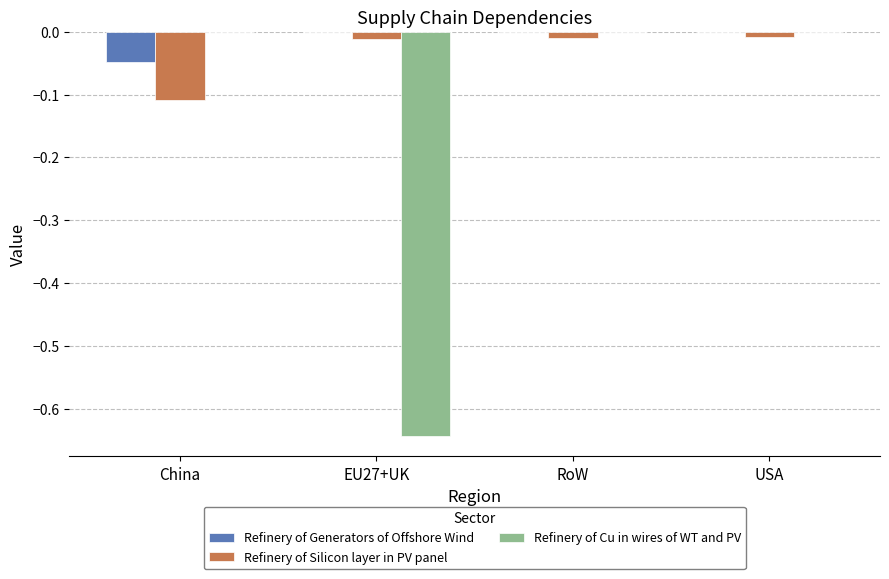

True or false: Refinery of Cu in wires of WT and PV has a value of -0.4 at USA.

False